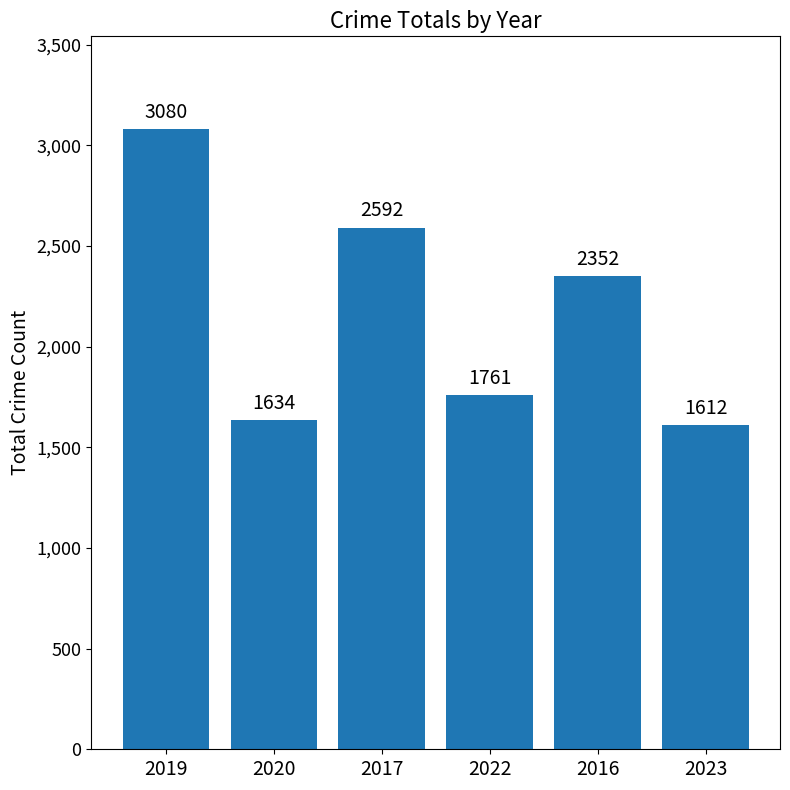

Does the chart contain any negative values?

No